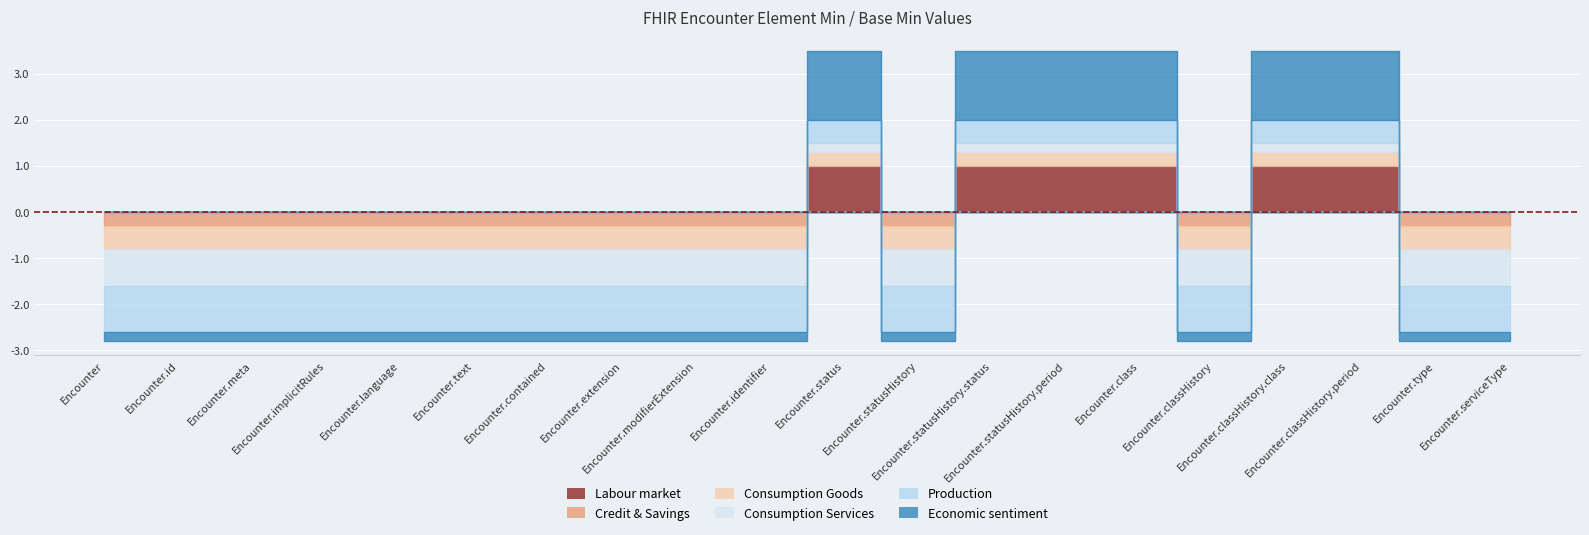

List the labels in order of Base Min value, smallest first.

Encounter, Encounter.id, Encounter.meta, Encounter.implicitRules, Encounter.language, Encounter.text, Encounter.contained, Encounter.extension, Encounter.modifierExtension, Encounter.identifier, Encounter.statusHistory, Encounter.classHistory, Encounter.type, Encounter.serviceType, Encounter.status, Encounter.statusHistory.status, Encounter.statusHistory.period, Encounter.class, Encounter.classHistory.class, Encounter.classHistory.period